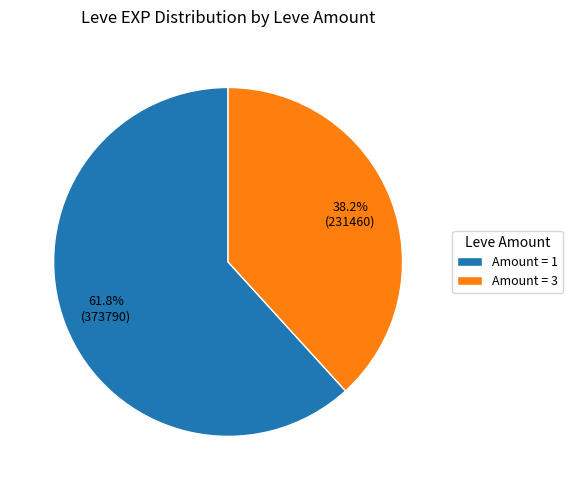

Does Amount = 3 account for over 50% of the chart?

No